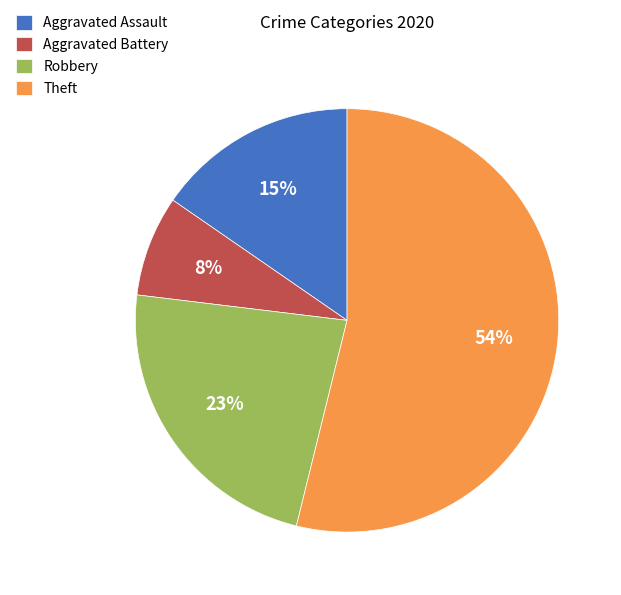

Do Aggravated Assault and Aggravated Battery together represent more than half of the pie?

No